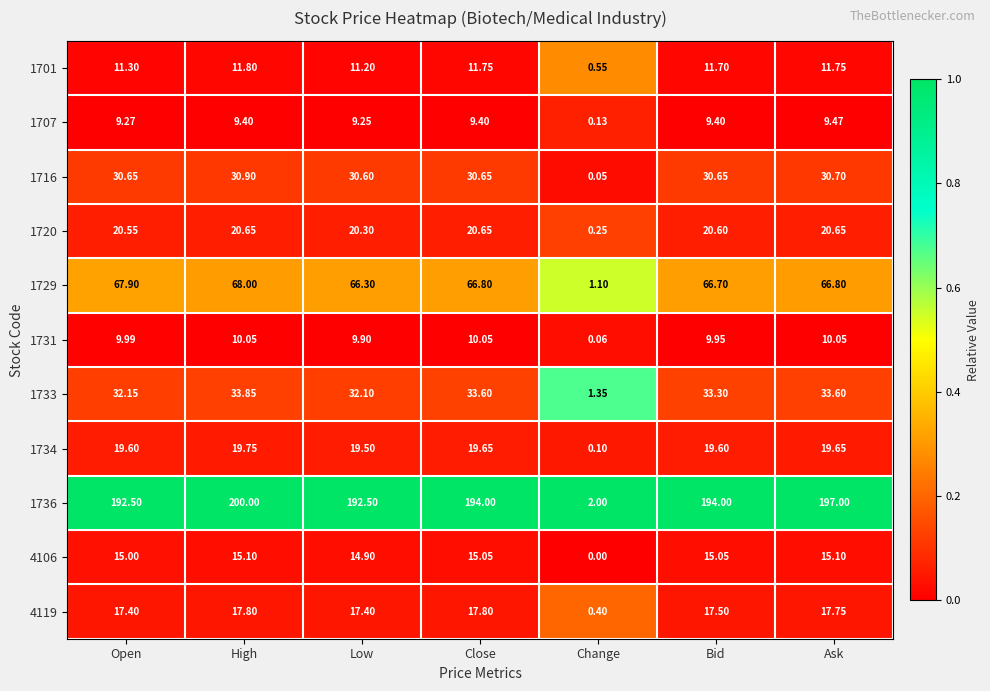

How many series are shown in this chart?

11